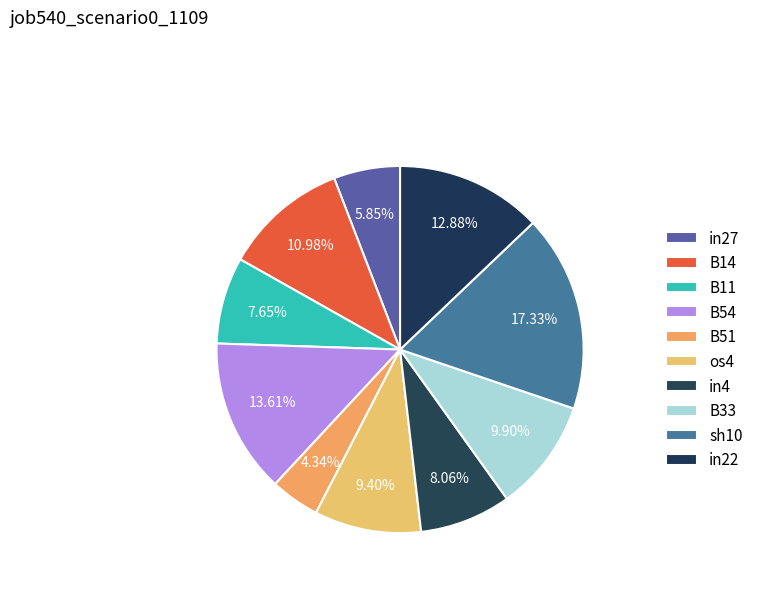

What percentage is NOT represented by sh10?

82.7%